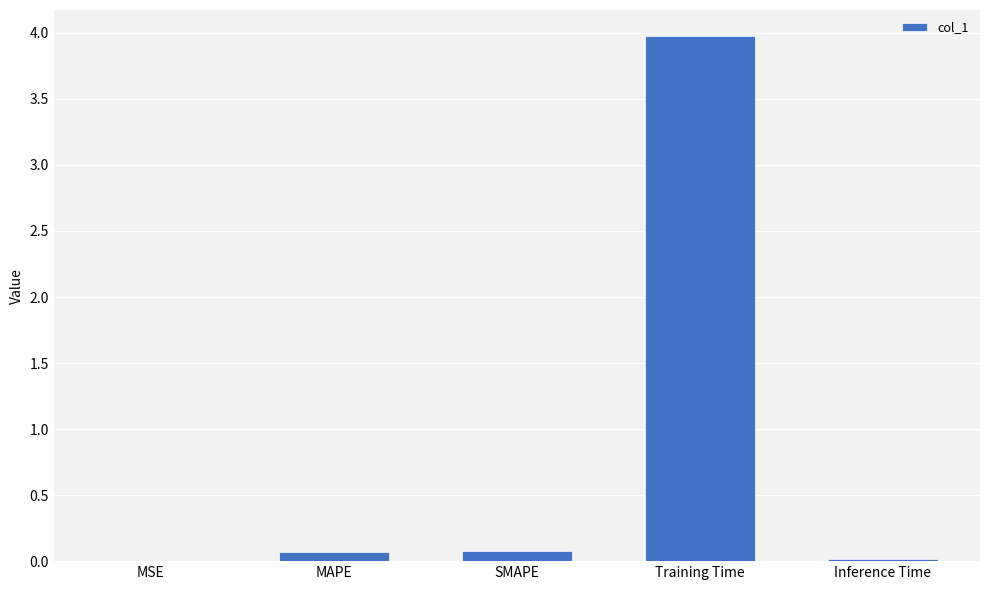

What is the difference between the values at Inference Time and SMAPE?

0.1